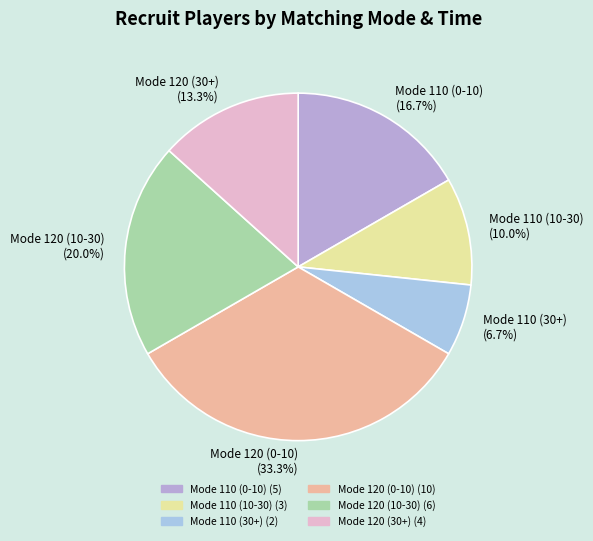

To the nearest percent, what percentage of the pie is Mode 120 (30+)?

13%